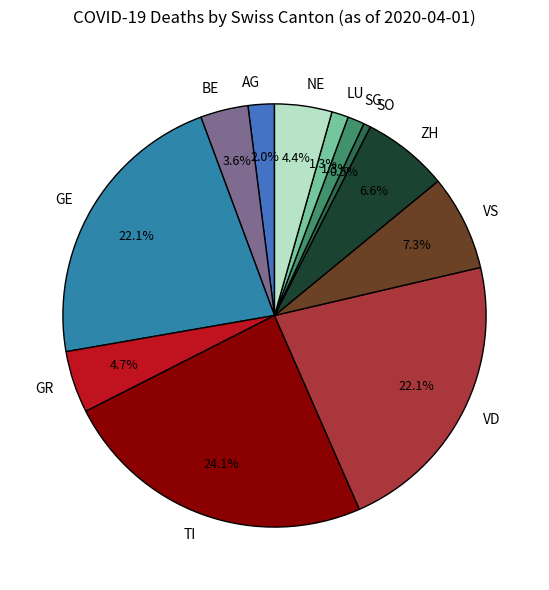

Count the number of slices in the pie.

12